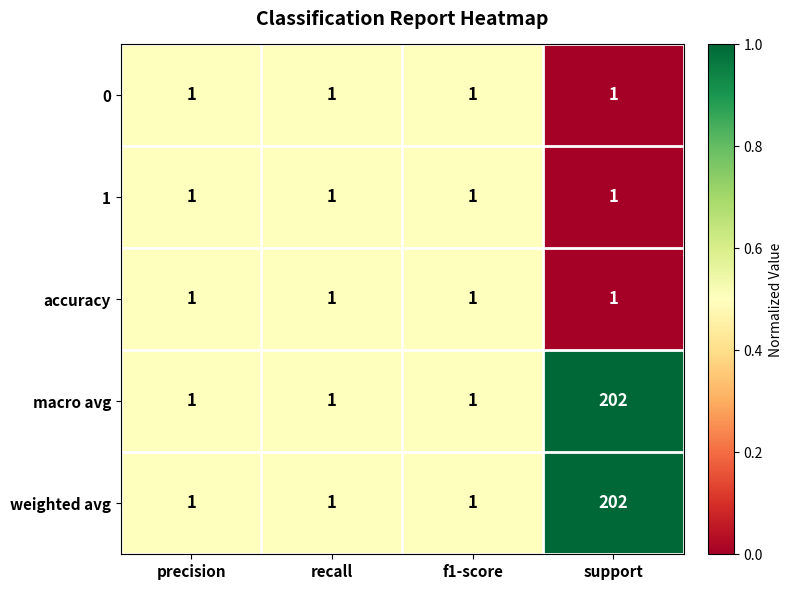

Reading left to right, extract all data points from this chart.

0: precision=1	recall=1	f1-score=1	support=1
1: precision=1	recall=1	f1-score=1	support=1
accuracy: precision=1	recall=1	f1-score=1	support=1
macro avg: precision=1	recall=1	f1-score=1	support=202
weighted avg: precision=1	recall=1	f1-score=1	support=202